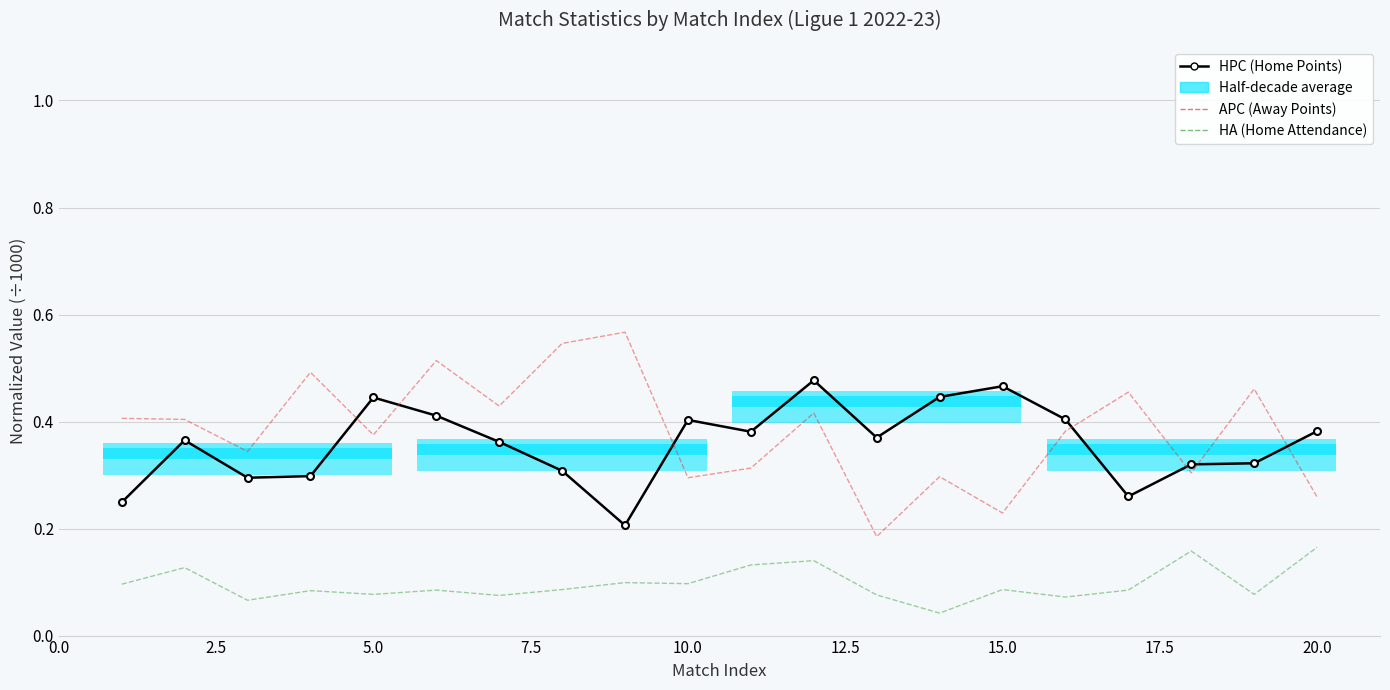

How many interior local peaks does the APC (Away Points) series have?

7